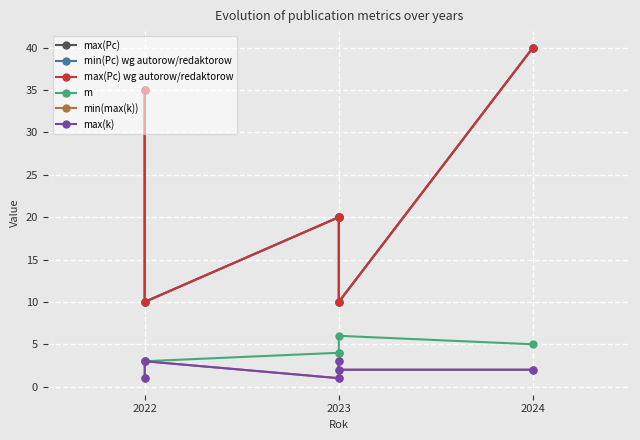

How many lines are shown in the chart?

6